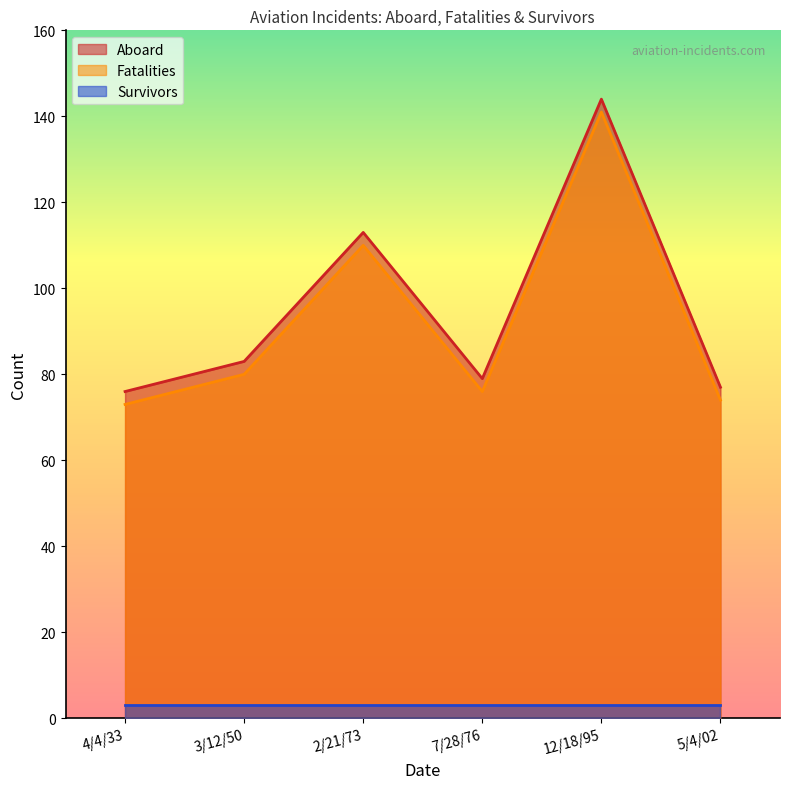

What is the label of the 4th point from the left?

7/28/76